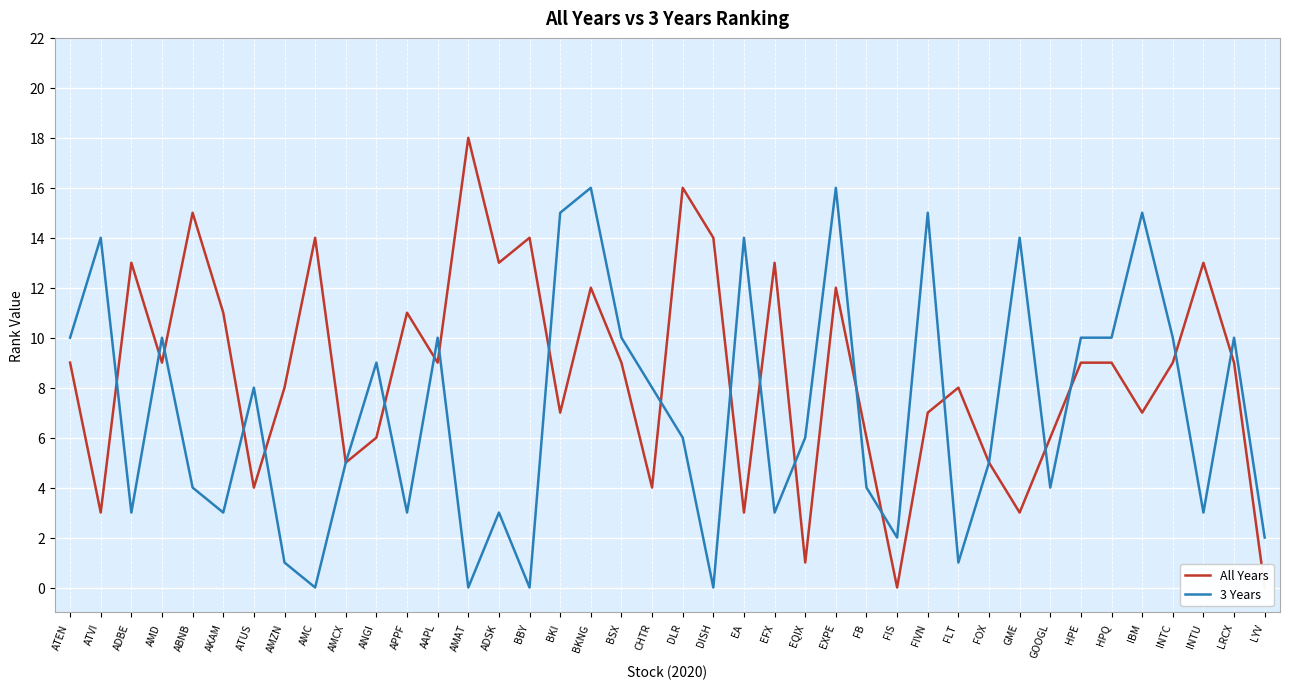

Which series changed the most between ABNB and HPQ?

All Years